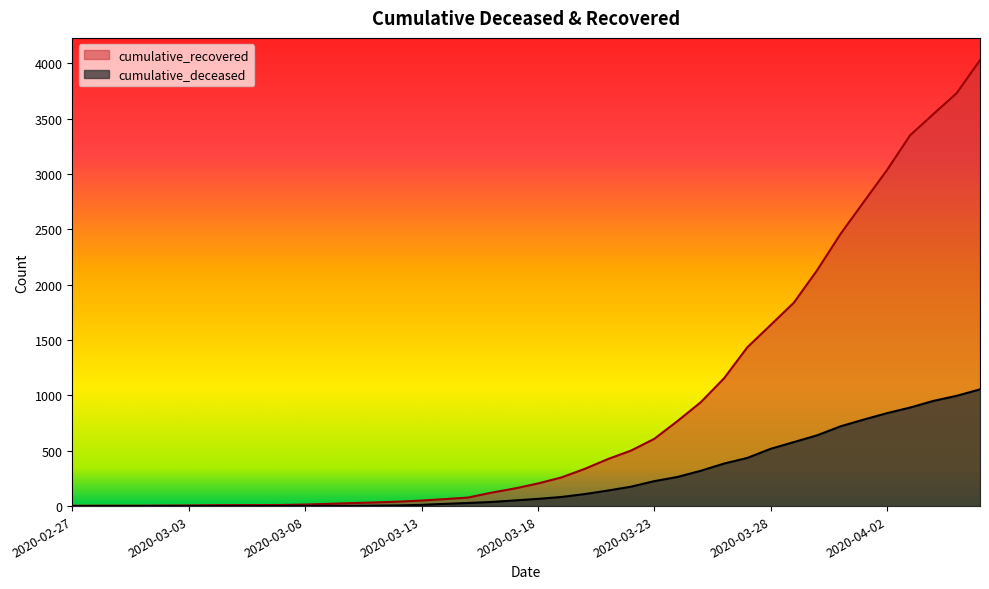

Which series has the largest range (max minus min)?

cumulative_recovered